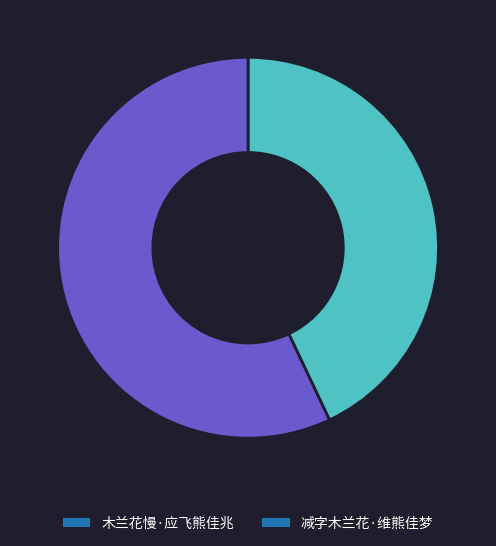

Rank the categories by value from lowest to highest.

木兰花慢·应飞熊佳兆, 减字木兰花·维熊佳梦